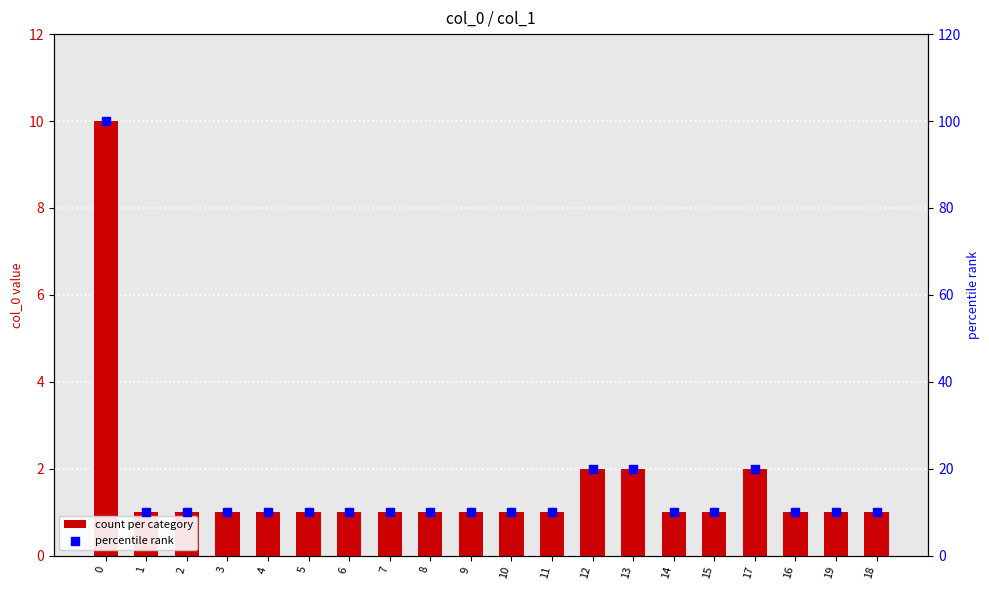

What is the total value across all series at 17?

22